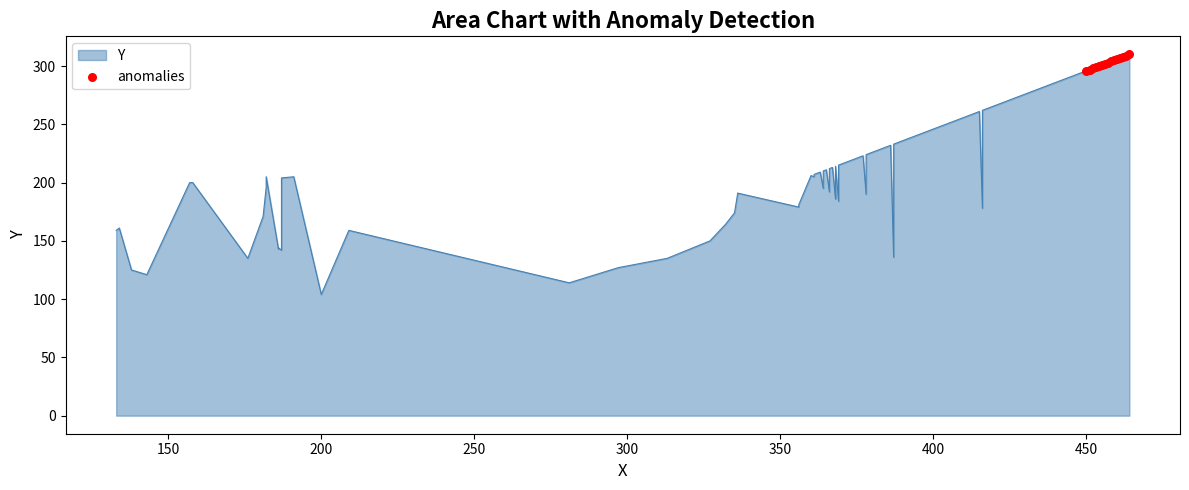

Which has a higher value, 300 or 350?

350